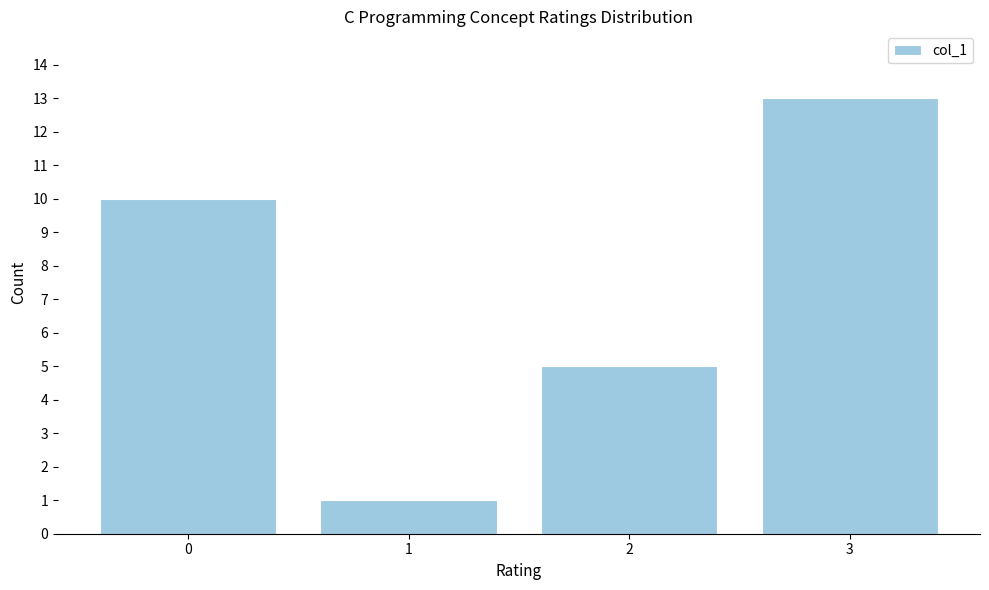

Reading left to right, transcribe all the data shown in this chart.

10	1	5	13